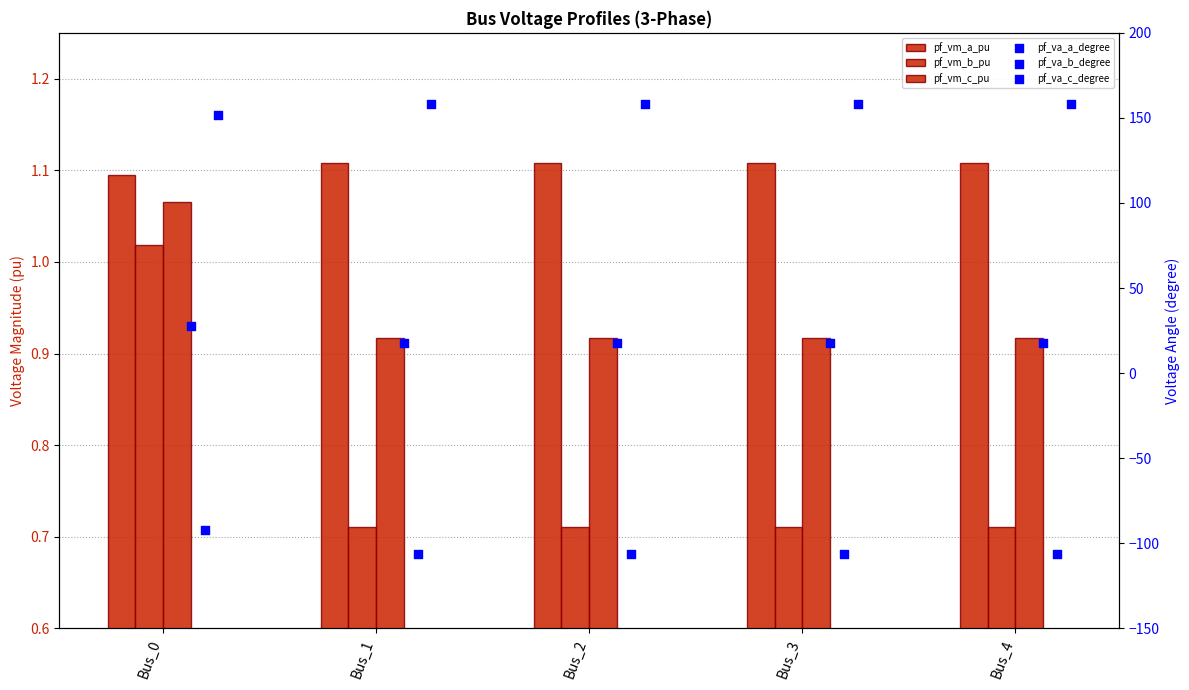

Is the value of pf_va_c_degree at Bus_0 greater than the value of pf_vm_c_pu at Bus_0?

Yes